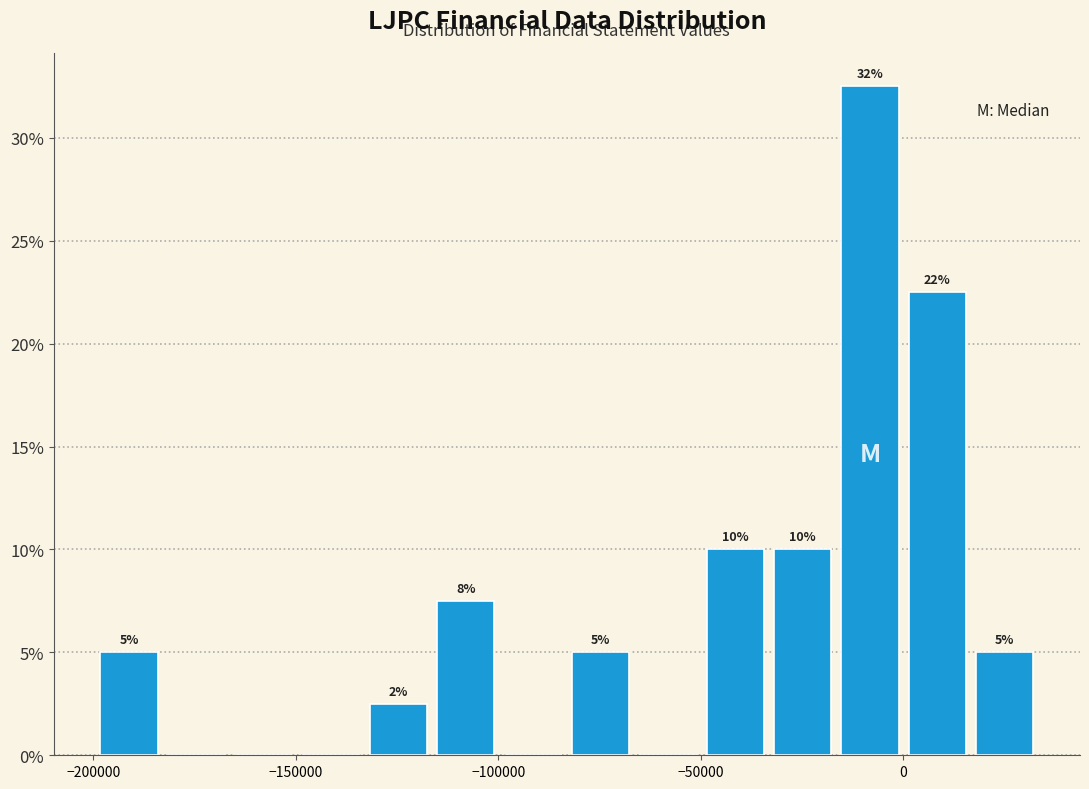

Around what value on the x-axis is the tallest bar? Give the approximate position of its centre, as read against the axis.

-10000